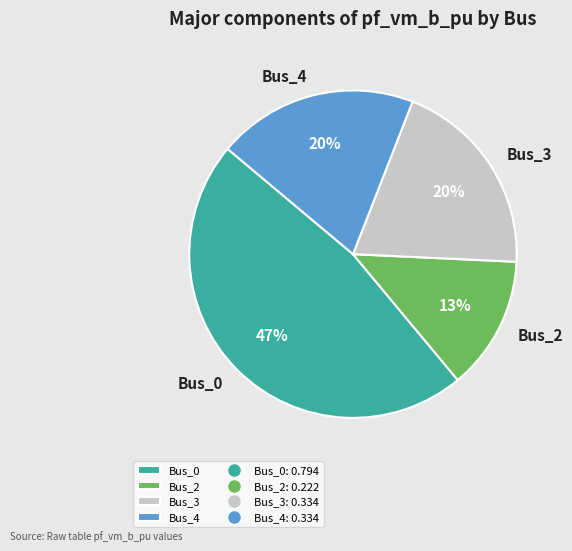

Combined, do Bus_4 and Bus_2 account for over 50%?

No